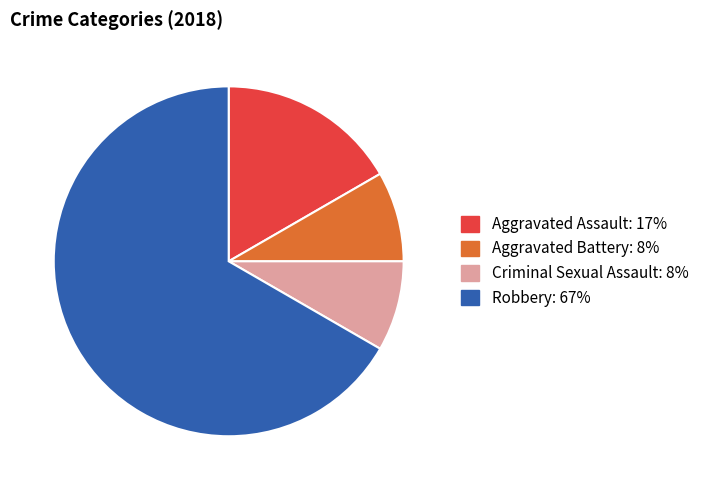

What is the ratio of the value at Aggravated Assault to the value at Aggravated Battery?

2.0